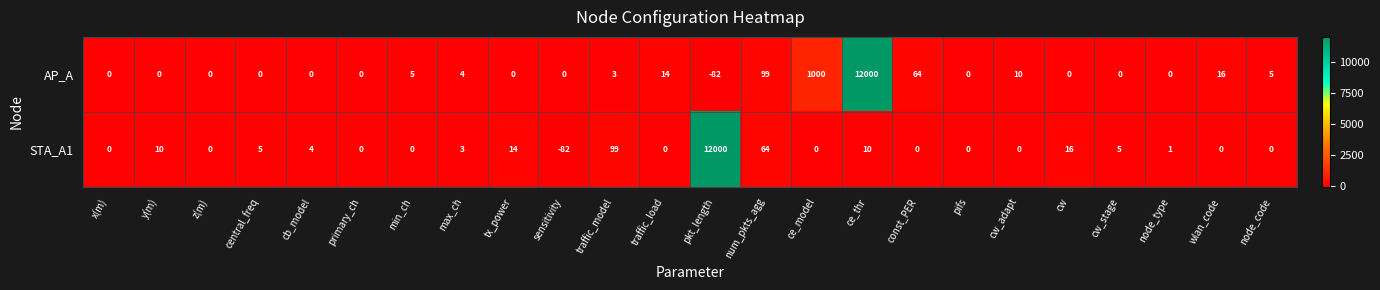

What is the sum of all AP_A values?

13138